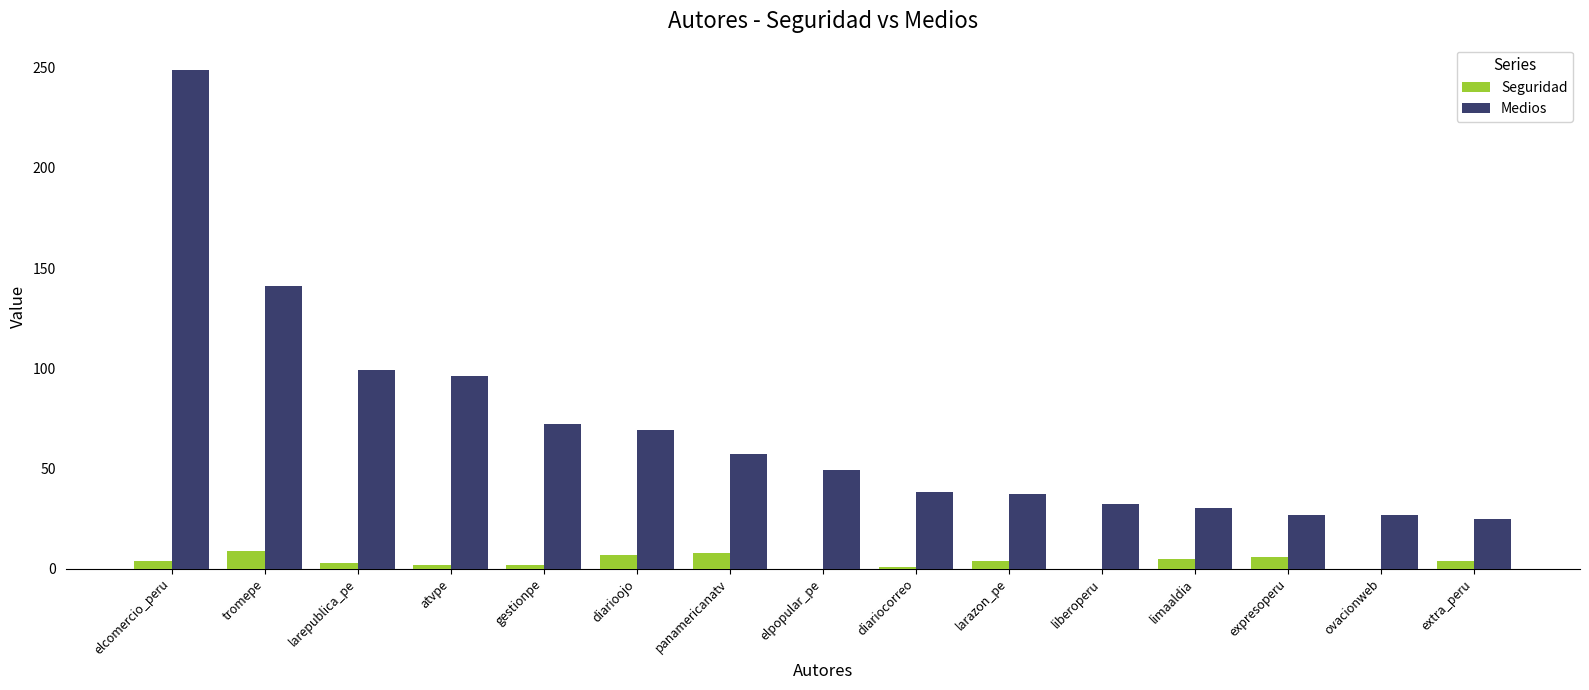

The Medios series shows 38 at diariocorreo. True or false?

True